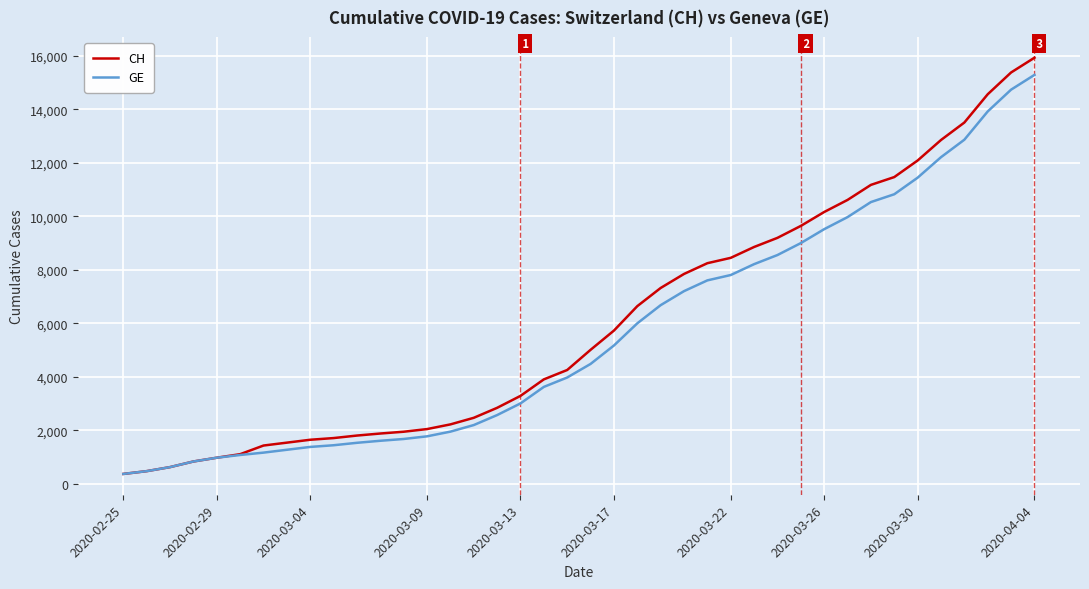

Which series has the largest range (max minus min)?

CH